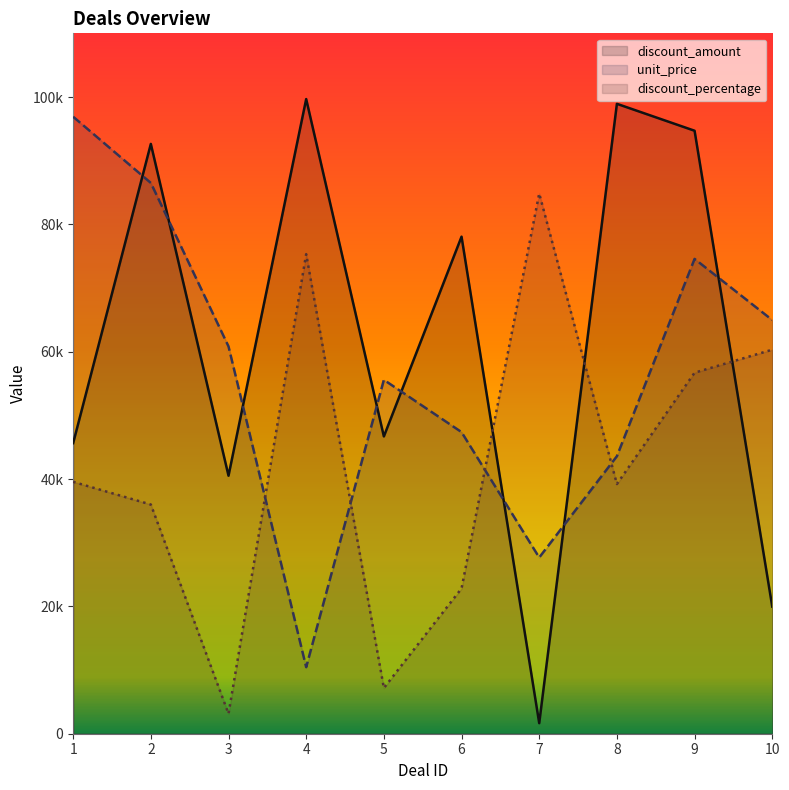

Rank the series by their average value, from highest to lowest.

discount_amount, unit_price, discount_percentage